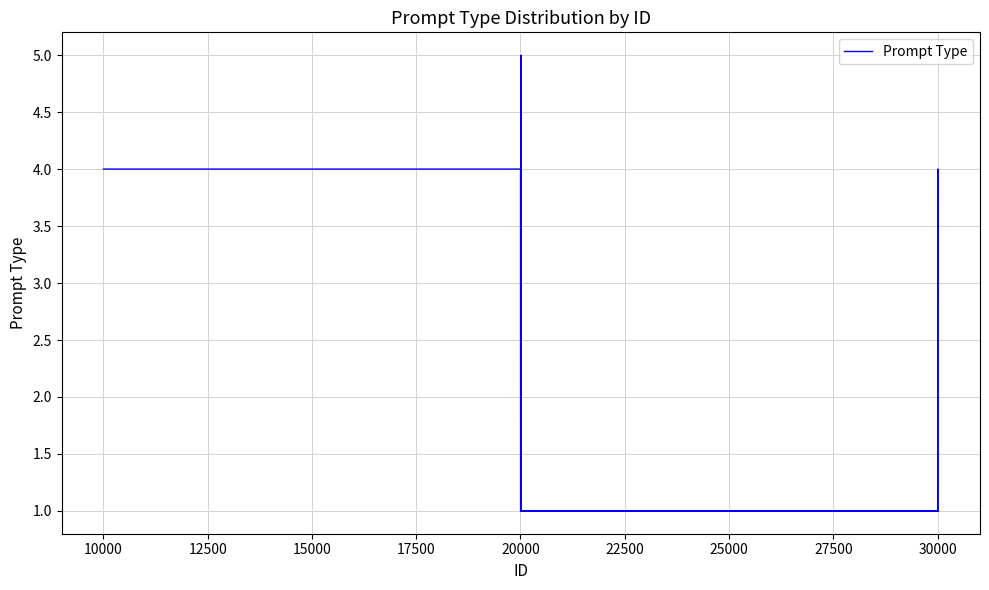

Does the chart display data point markers on the line(s)?

No